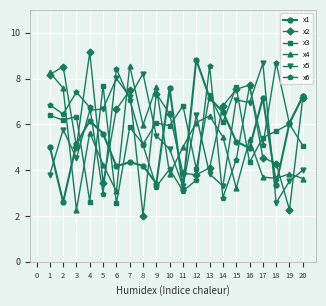

What is the sum of the x5 values at 15 and 7?

14.3